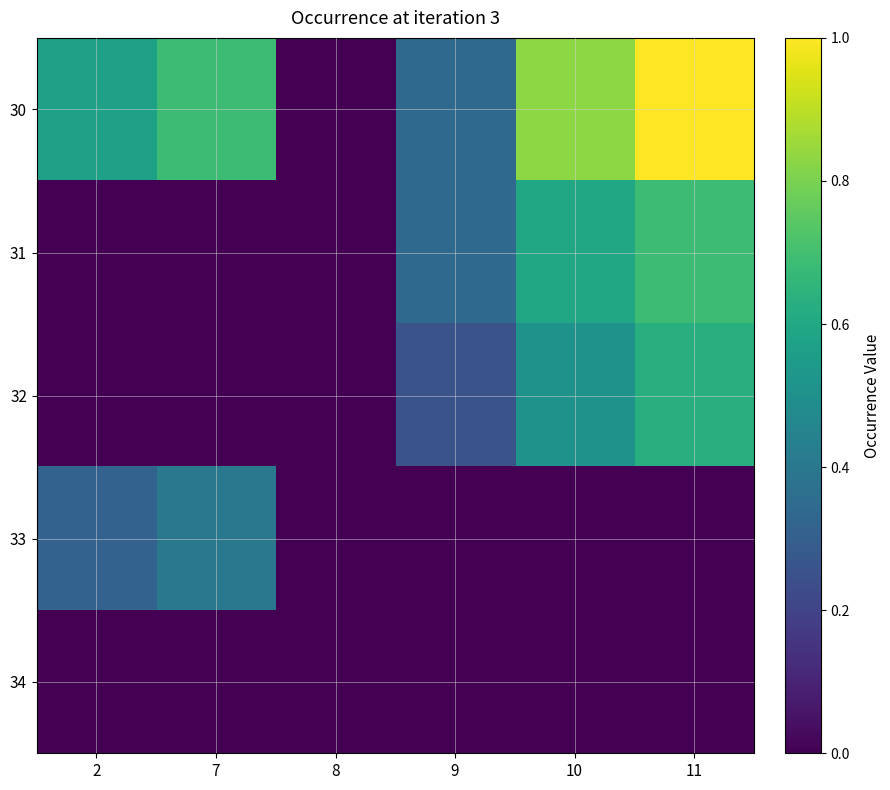

How many distinct data groups are displayed?

5